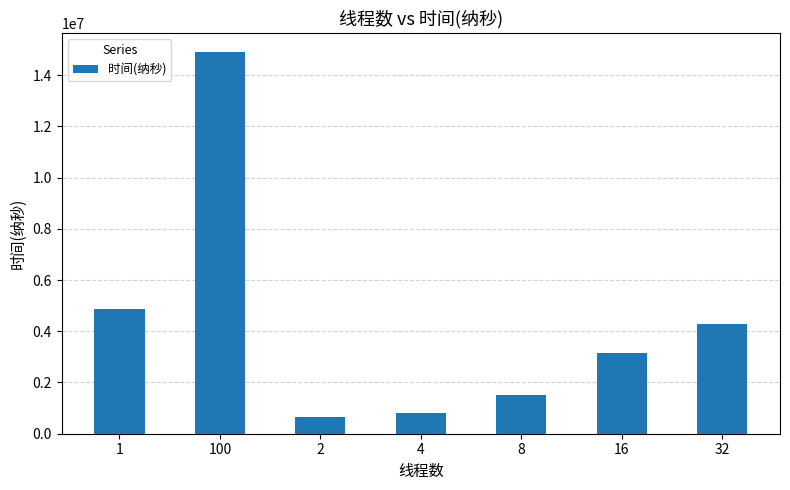

What is the sum of the values at 8 and 100?

16406186